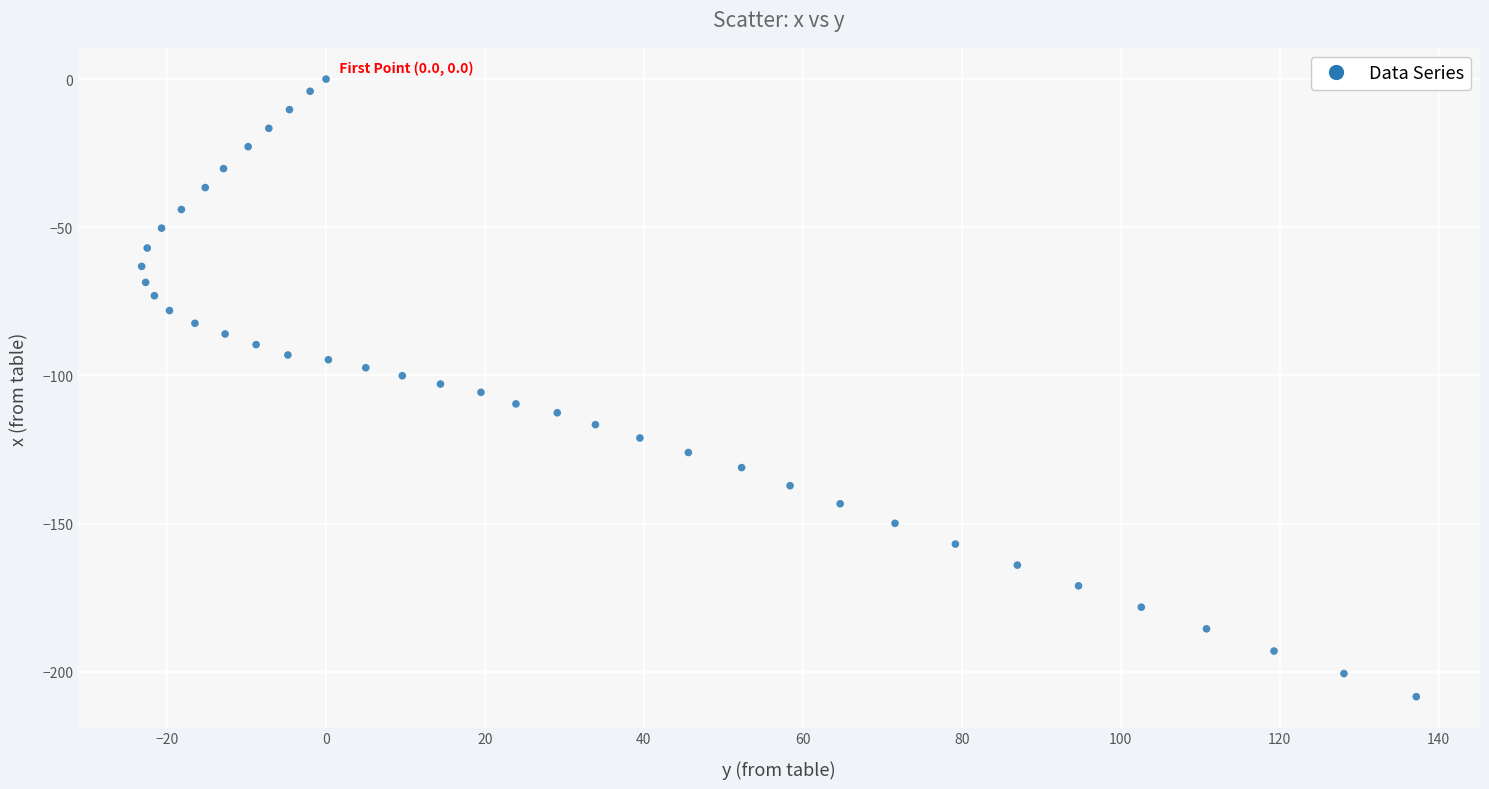

What is the range of X values (max minus min)?

160.4